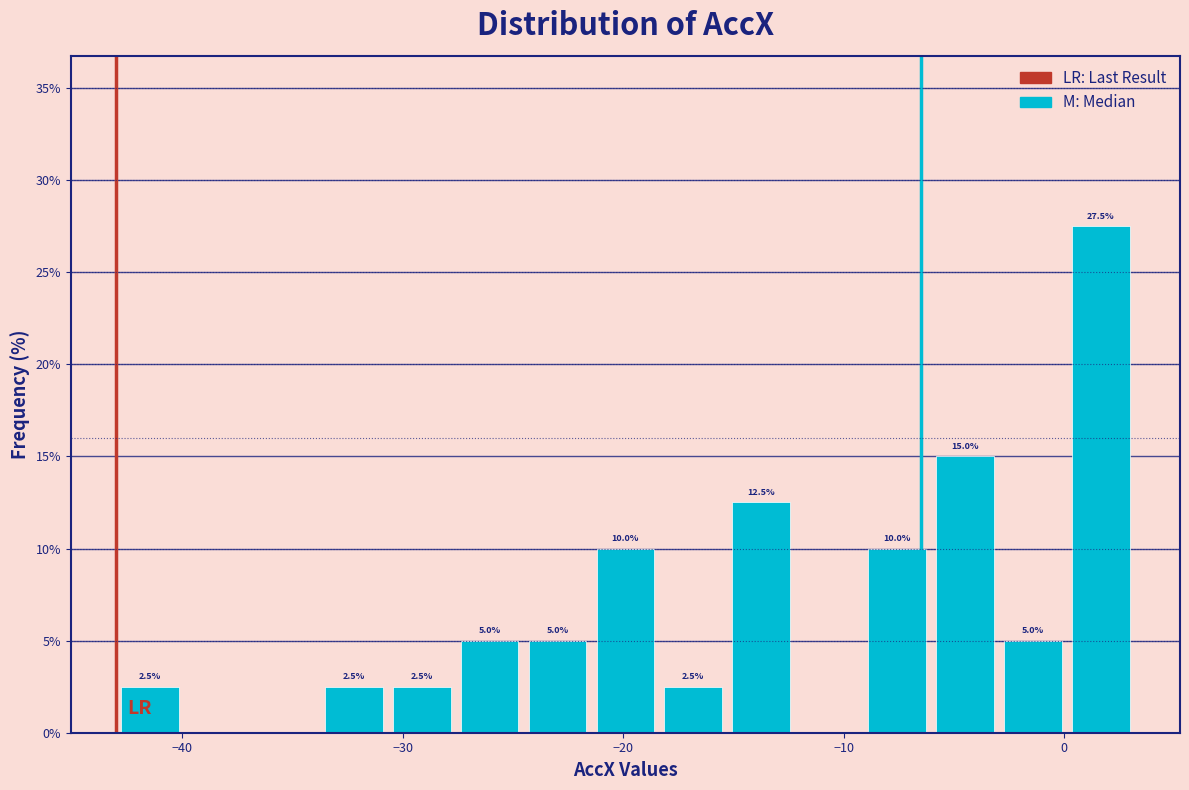

Around what value on the x-axis is the tallest bar? Give the approximate position of its centre, as read against the axis.

2